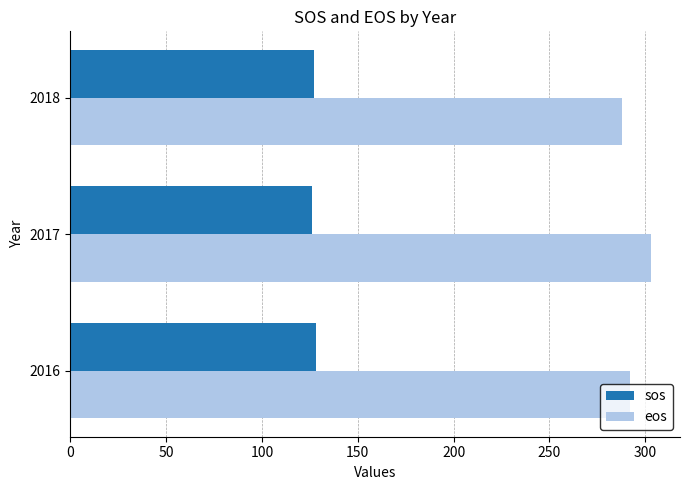

What is the spread (max minus min) of values at 2018?

161